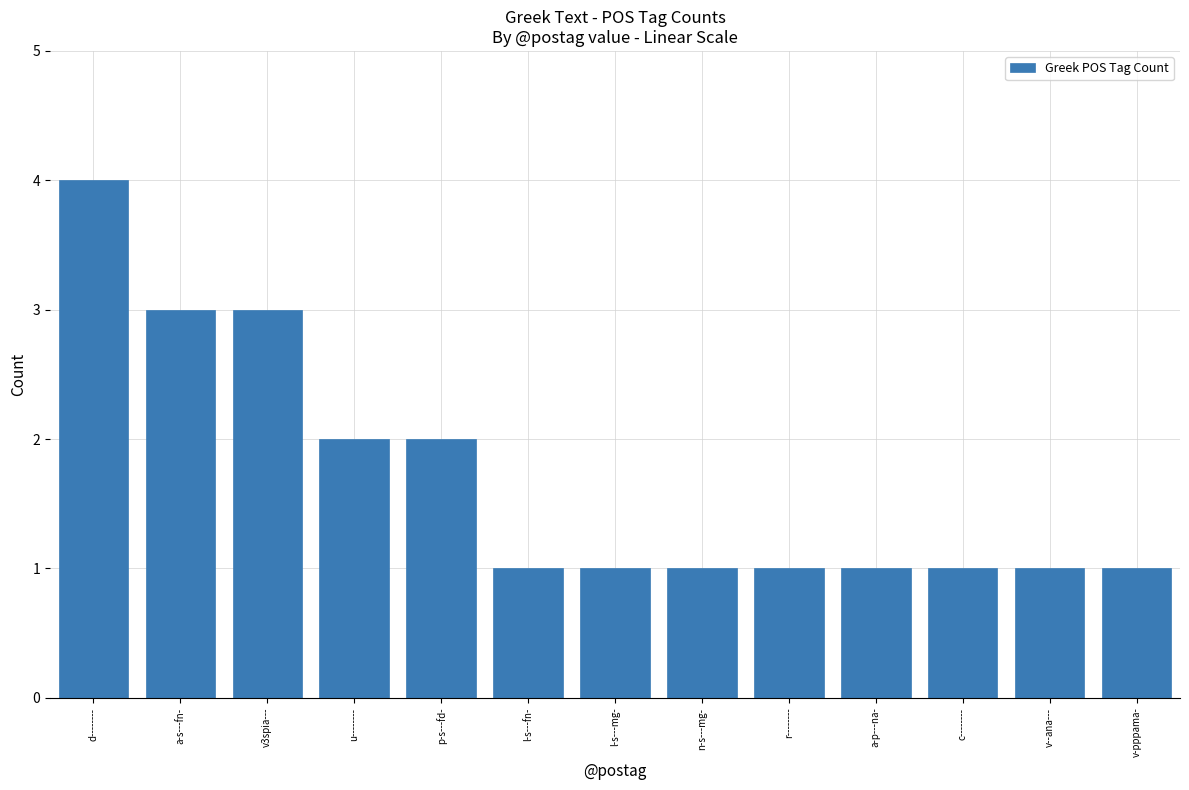

What is the label of the 13th bar from the right?

d--------